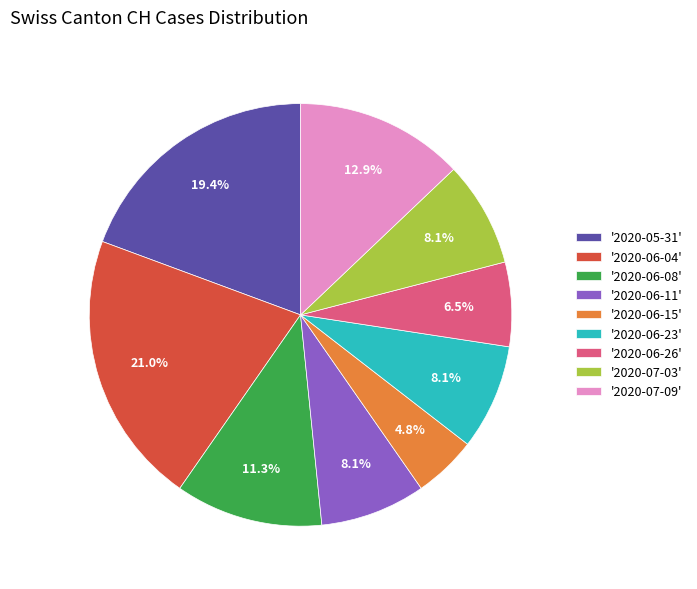

How many slices are in this pie chart?

9